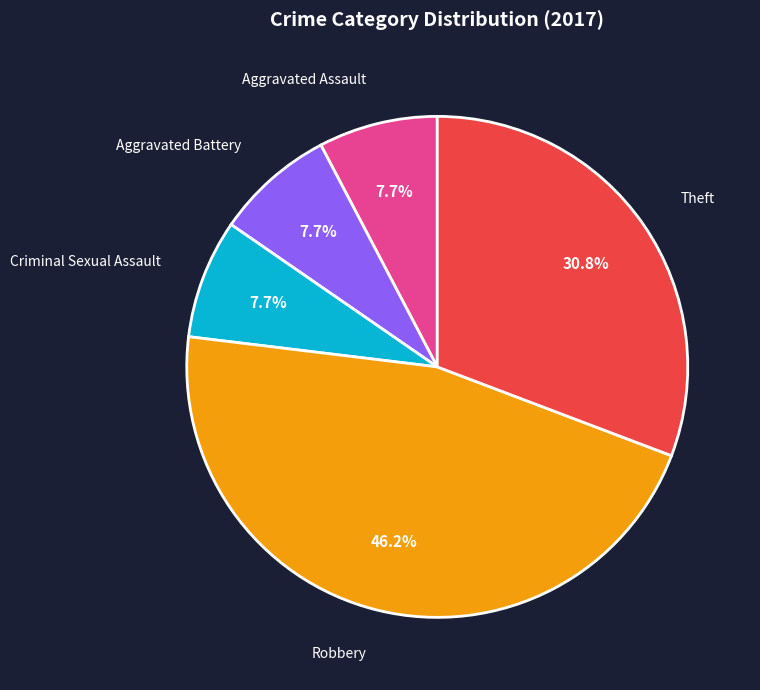

Which category has the biggest portion of the pie?

Robbery